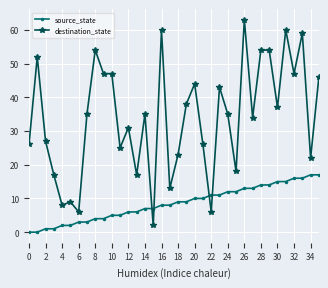

Which series has the widest spread of values?

destination_state